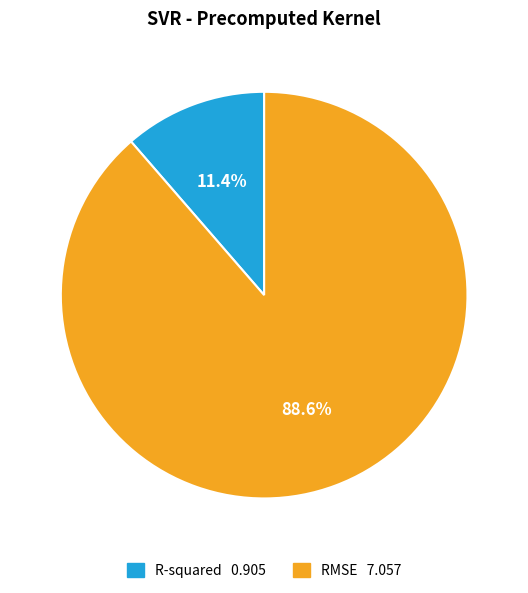

Is RMSE the majority of the pie?

Yes